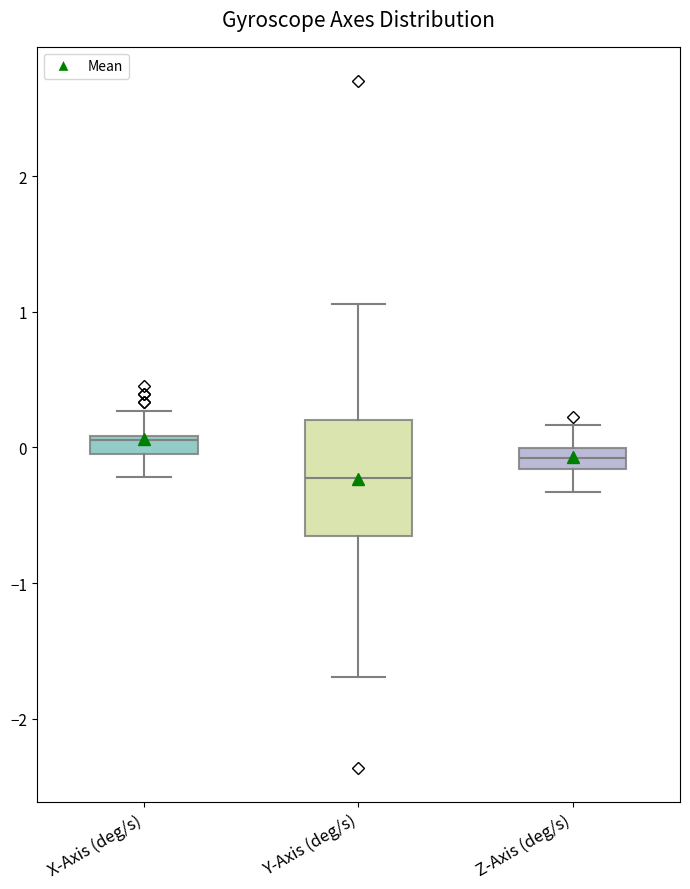

Which box is the tallest, from its lower edge to its upper edge?

Y-Axis (deg/s)